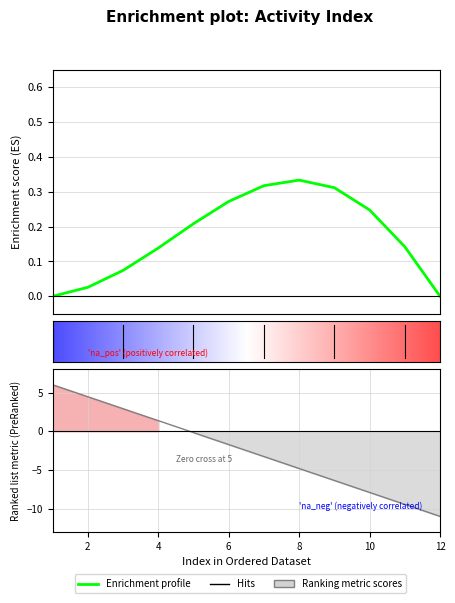

True or false: the data has more than 2 interior local peaks.

False